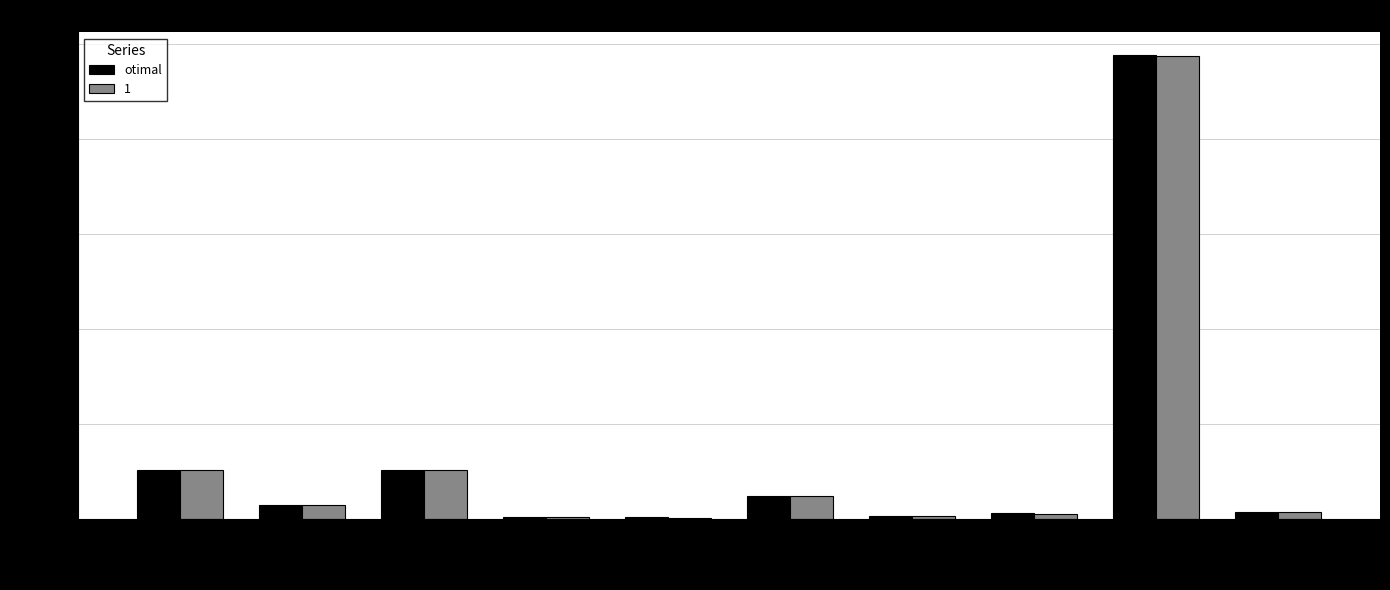

What is the sum of all 1 values?

12908.1